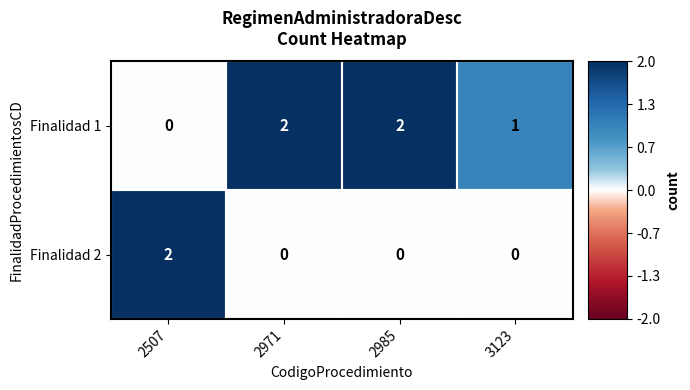

Which series has the largest total across all categories?

Finalidad 1